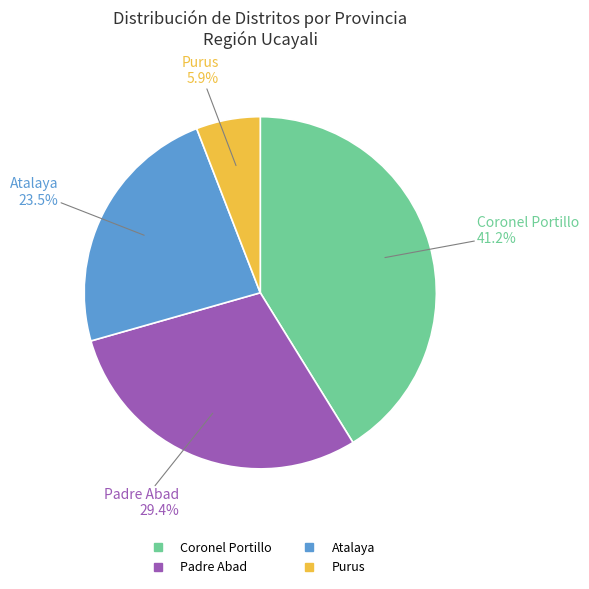

What percentage is the Purus slice, to the nearest percent?

6%